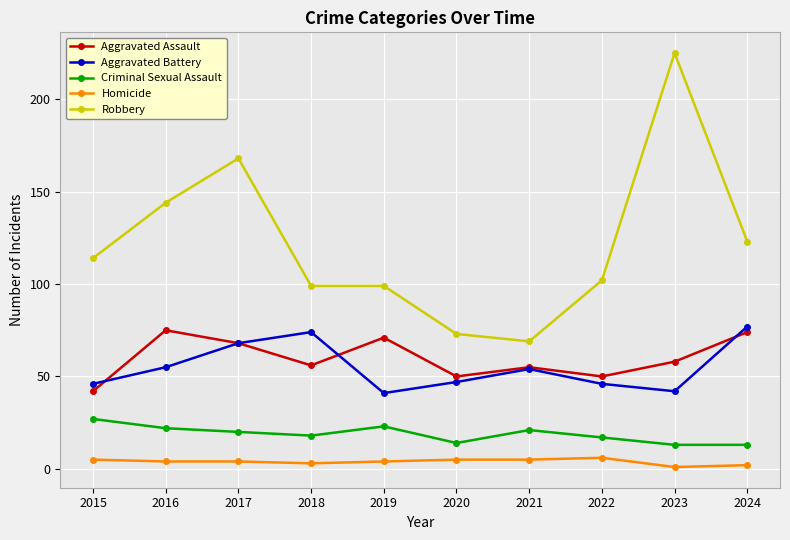

True or false: Criminal Sexual Assault has a value of 13 at 2024.

True